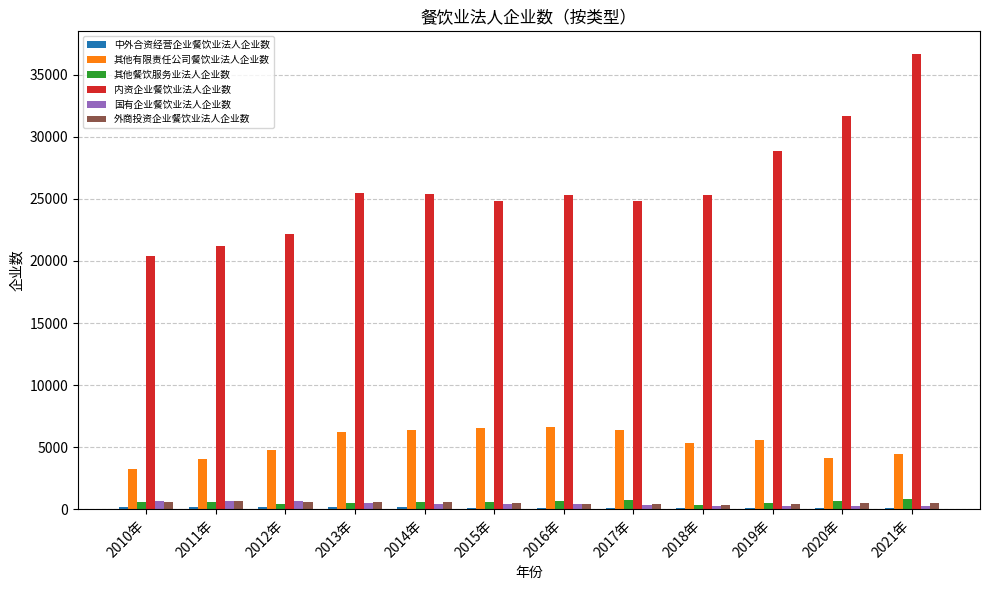

The value of 内资企业餐饮业法人企业数 at 2011年 is 21235. True or false?

True